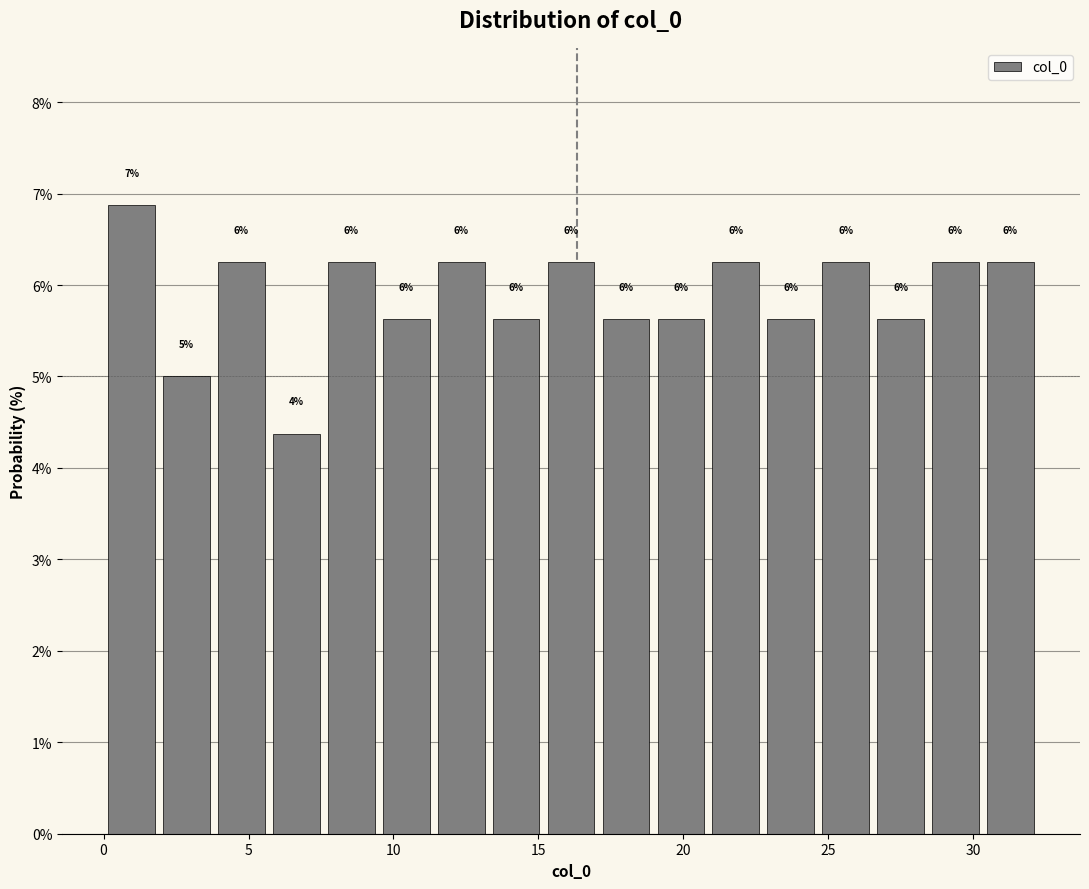

Around what value on the x-axis is the tallest bar? Give the approximate position of its centre, as read against the axis.

1.0